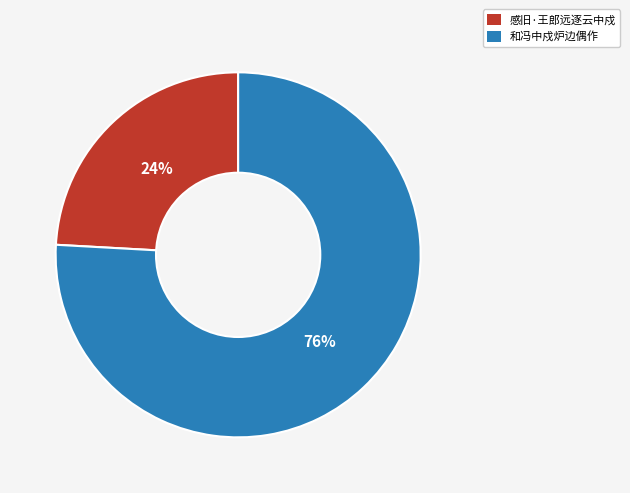

Which category has the biggest portion of the pie?

和冯中戍炉边偶作